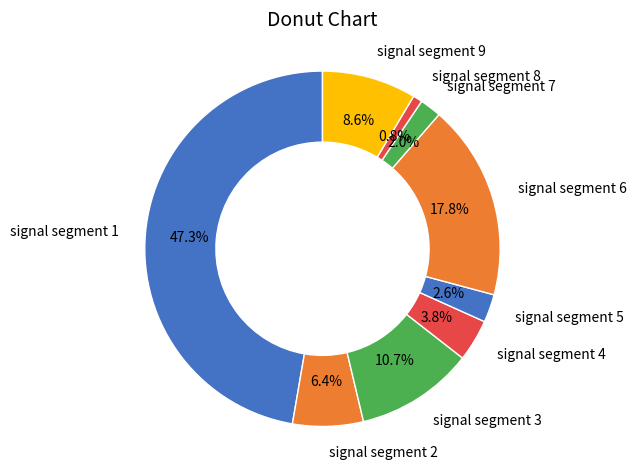

Is it true that signal segment 4 is 4% of the pie?

True